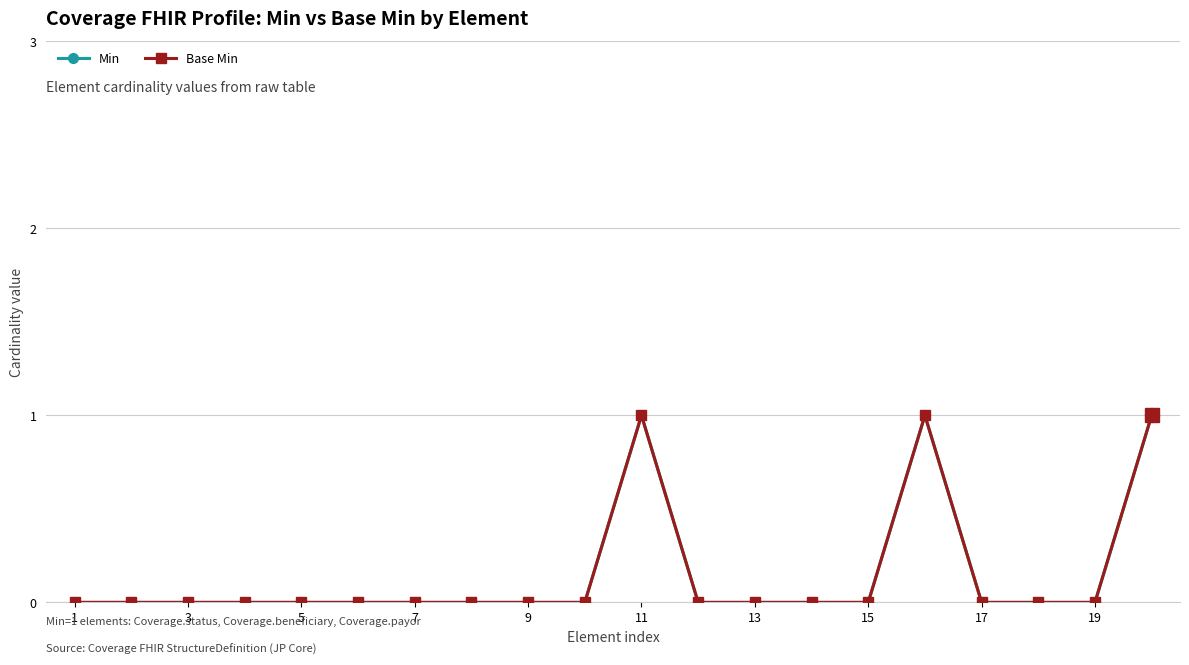

True or false: Base Min has more than 1 points higher than both neighbors.

True